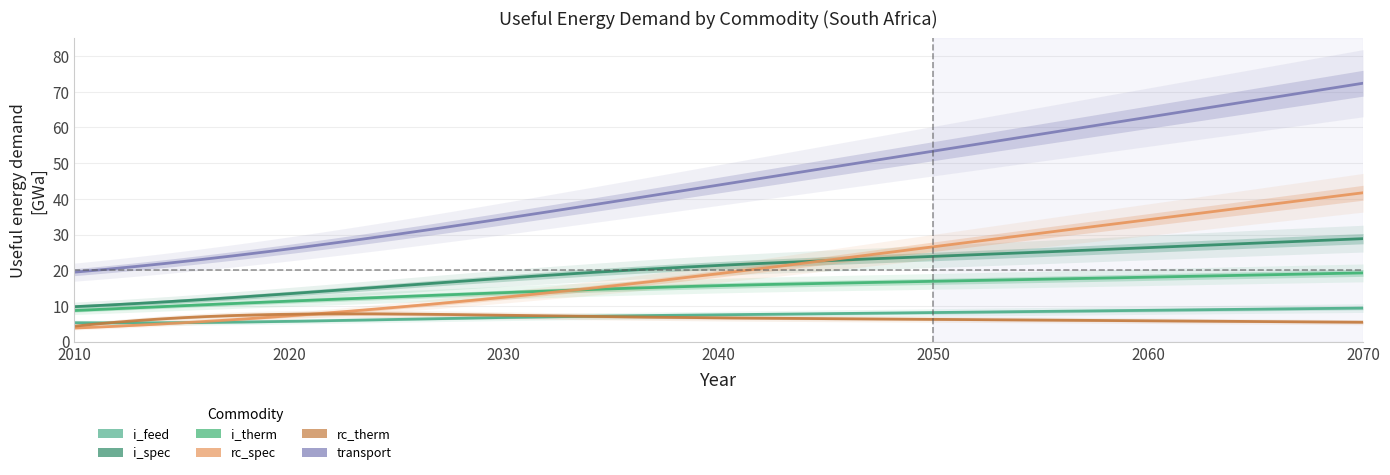

Between which two adjacent categories do rc_spec and i_therm first intersect?

2030 and 2040